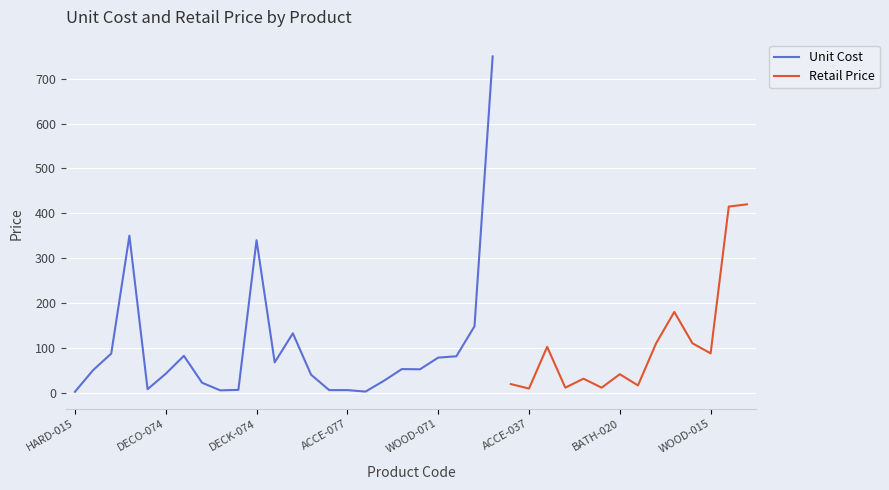

What is the difference between the maximum and minimum values in the Unit Cost series?

748.2